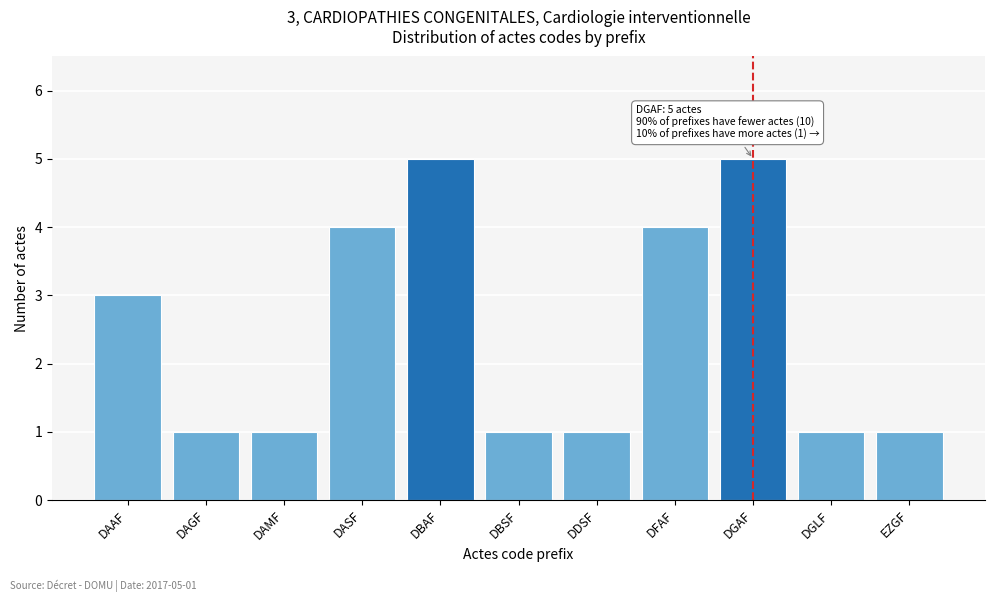

Reading left to right, list all the values displayed in this chart.

DAAF=3	DAGF=1	DAMF=1	DASF=4	DBAF=5	DBSF=1	DDSF=1	DFAF=4	DGAF=5	DGLF=1	EZGF=1